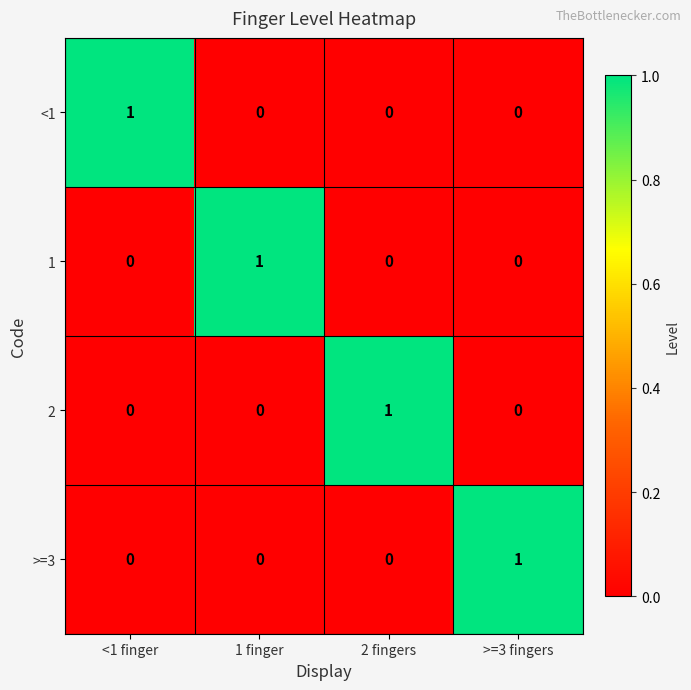

Reading left to right, transcribe all the data shown in this chart.

<1: <1 finger=1	1 finger=0	2 fingers=0	>=3 fingers=0
1: <1 finger=0	1 finger=1	2 fingers=0	>=3 fingers=0
2: <1 finger=0	1 finger=0	2 fingers=1	>=3 fingers=0
>=3: <1 finger=0	1 finger=0	2 fingers=0	>=3 fingers=1